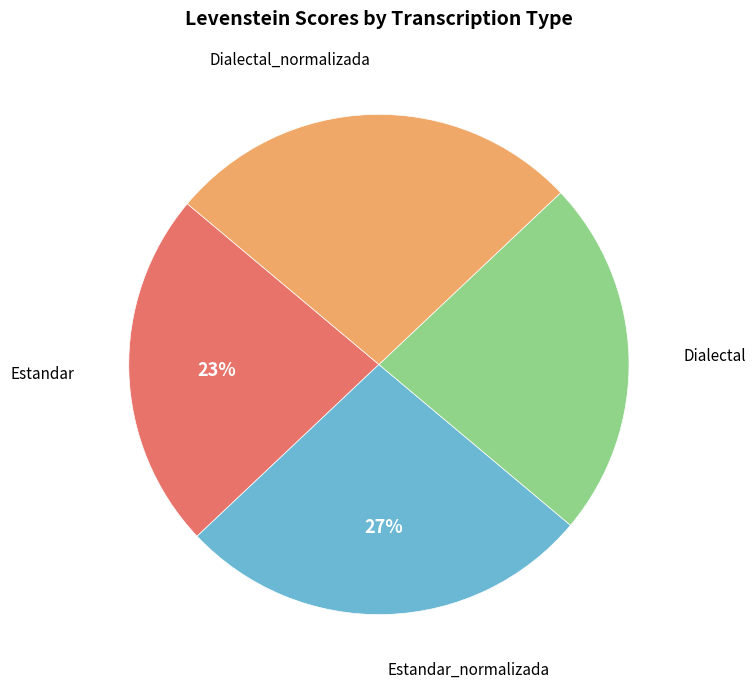

The Estandar slice represents 23% of the pie. True or false?

True